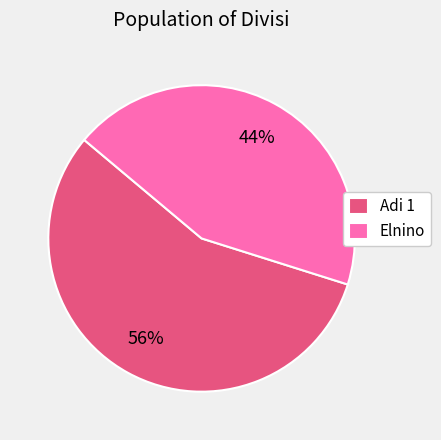

To the nearest percent, what portion does Adi 1 represent?

56%